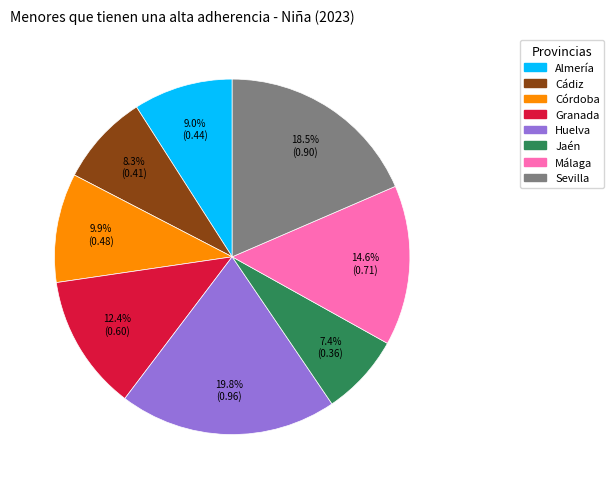

Does Cádiz represent more than half of the total?

No